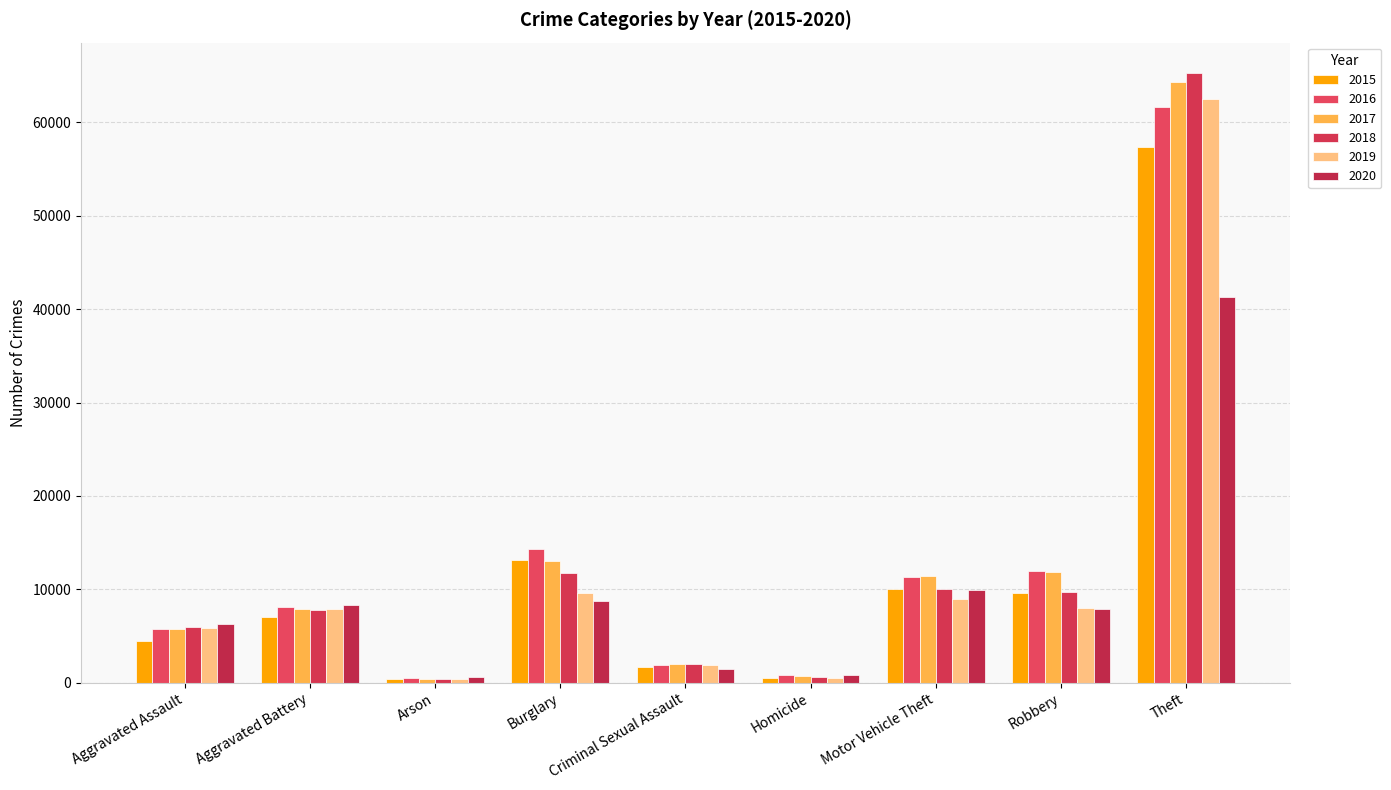

Between Arson and Homicide, which series saw the biggest shift?

2016